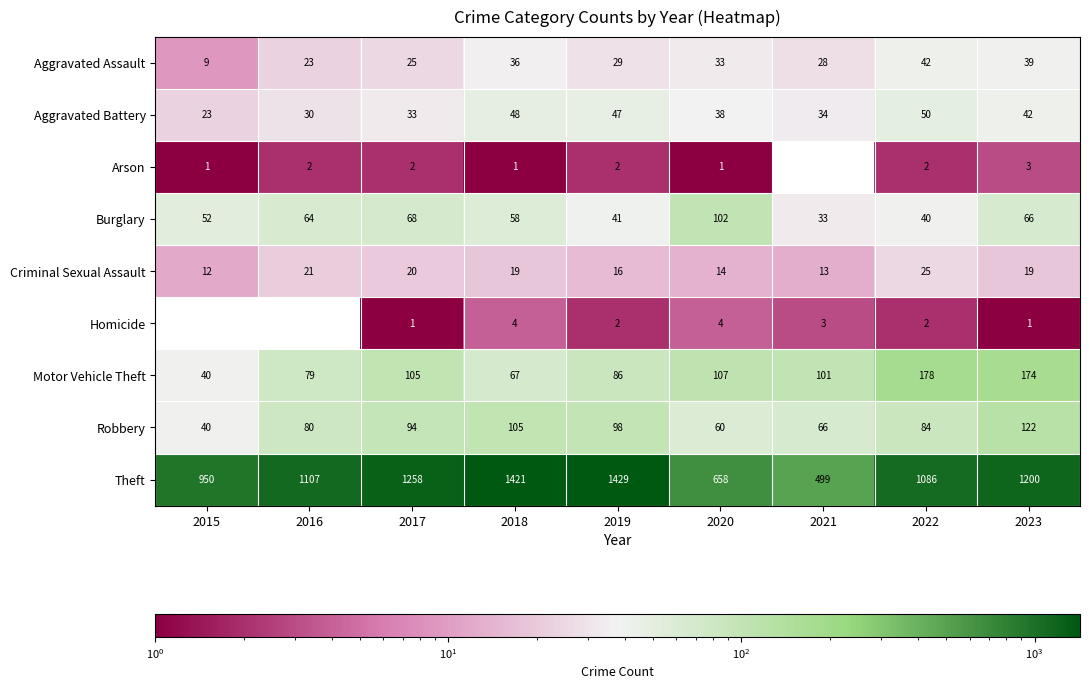

Count the number of data series in this chart.

9